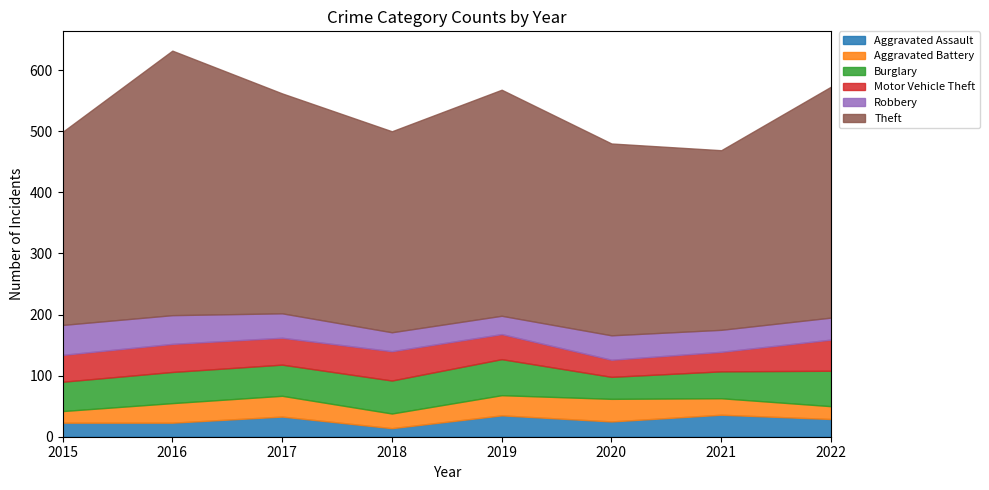

What is the difference between the highest and lowest values at 2022?

357